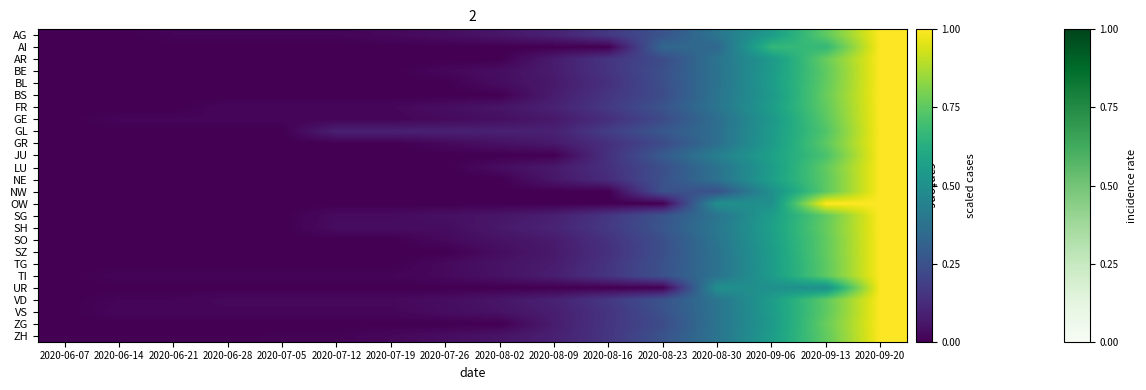

At which category is the sum across all series the highest?

2020-09-20